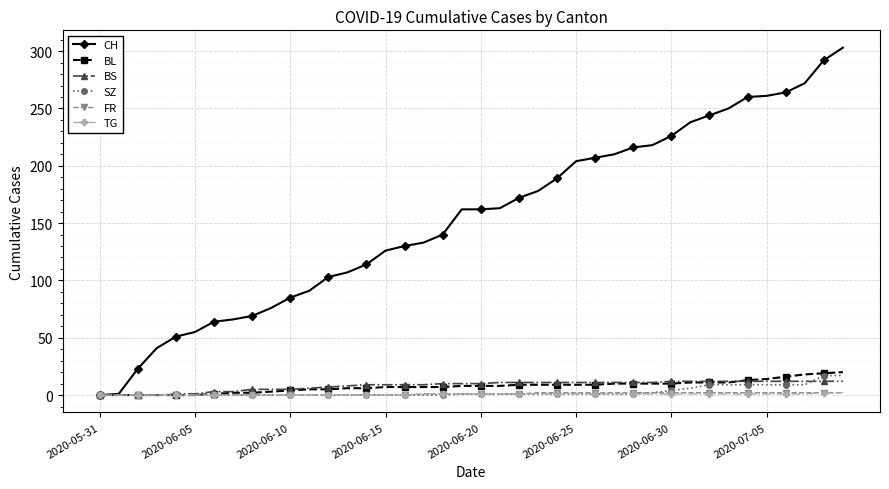

Which series has the largest range (max minus min)?

CH